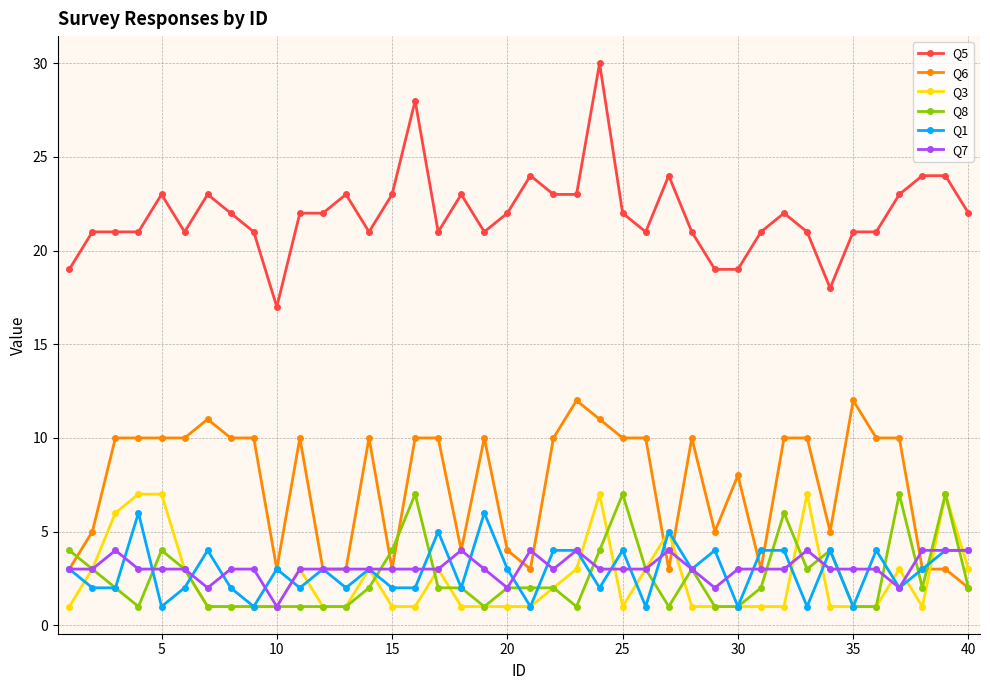

What is the value of the Q8 point at the 35th from the left?

1